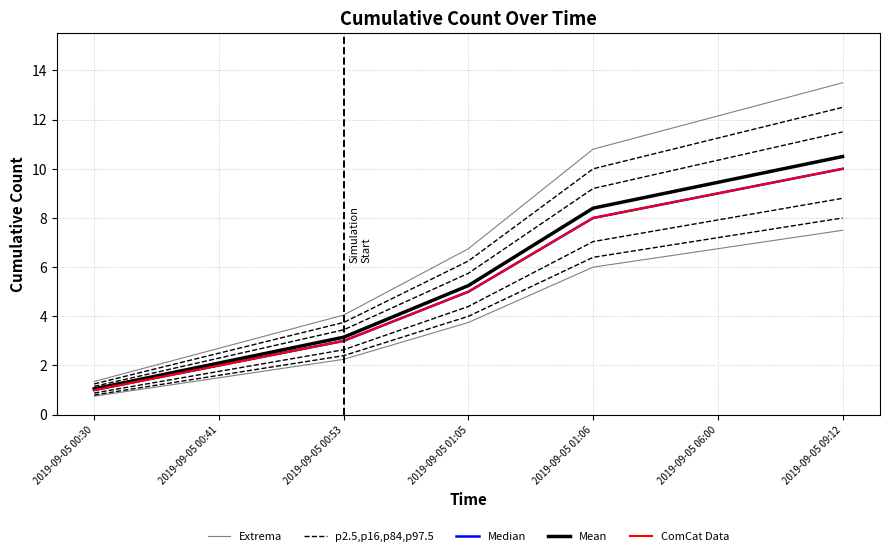

Which series has the largest total across all categories?

Extrema